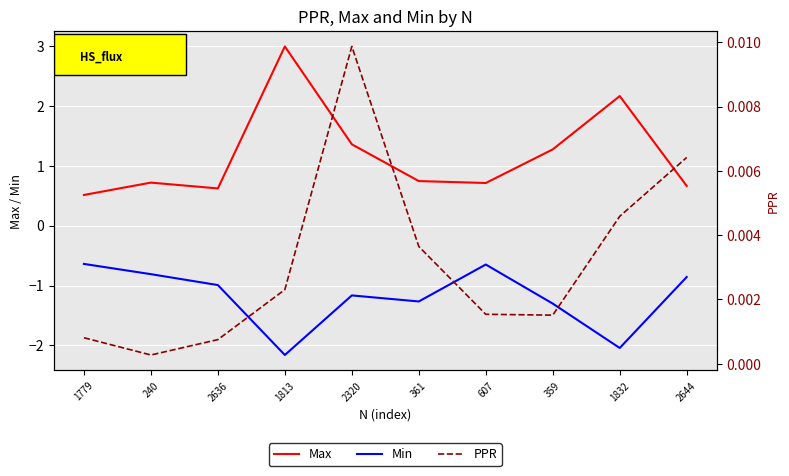

True or false: Max has a value of 0.2 at 240.

False